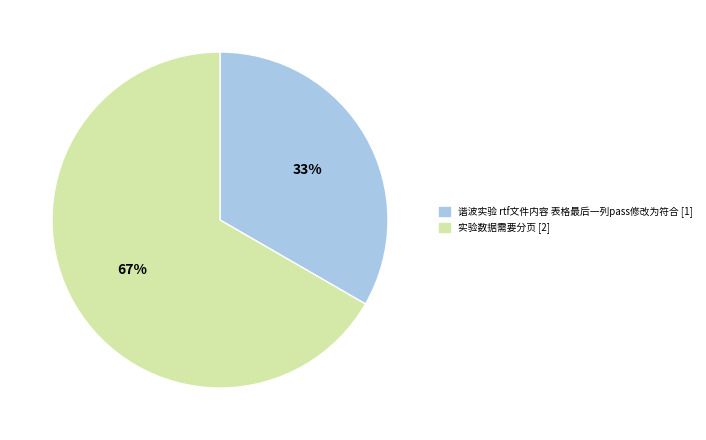

What is the majority slice?

实验数据需要分页